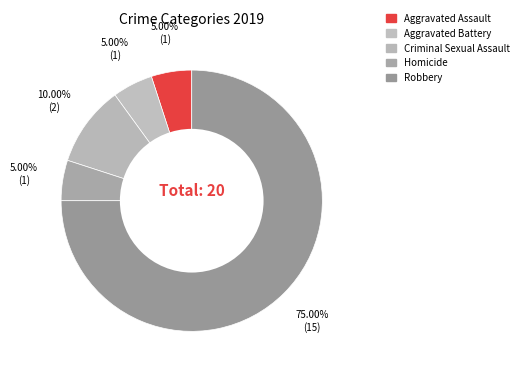

How many slices are in this pie chart?

5